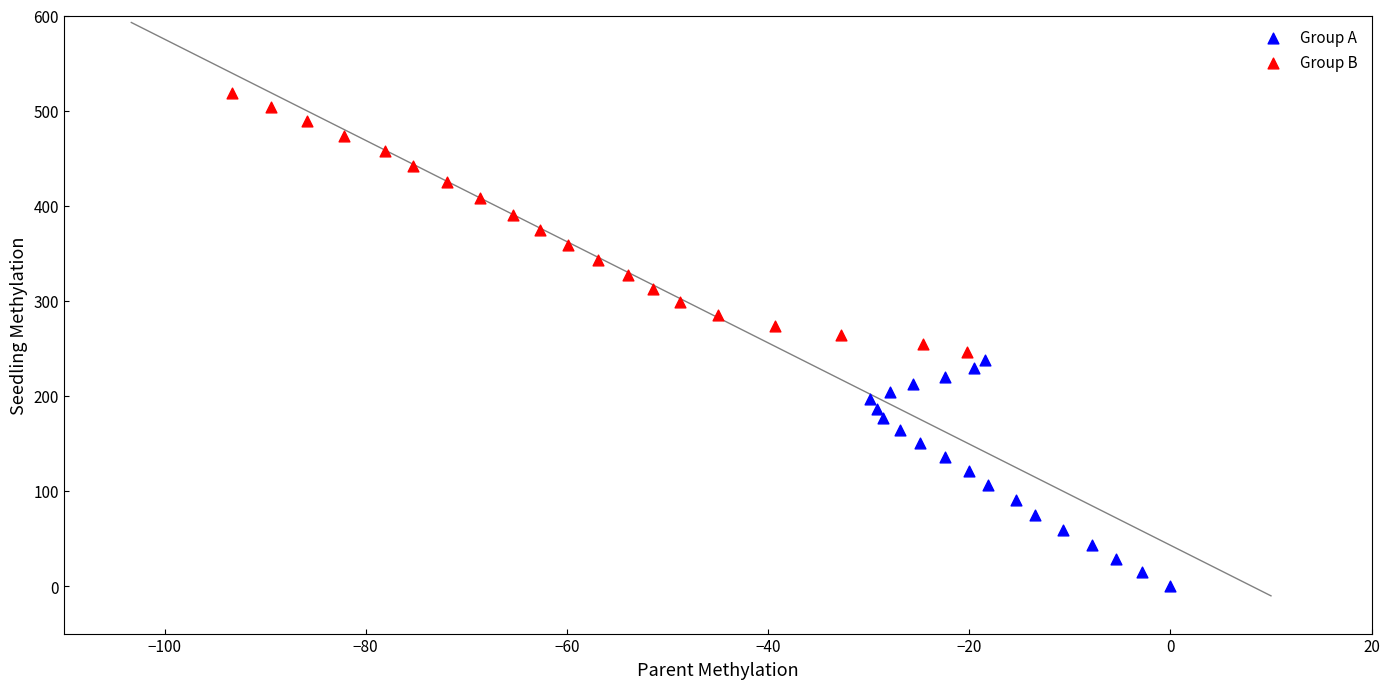

Which series has the widest spread of Y values?

Group B